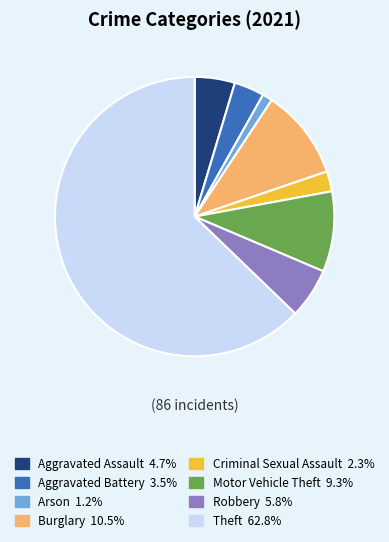

Is there any slice that represents more than half of the pie?

Yes